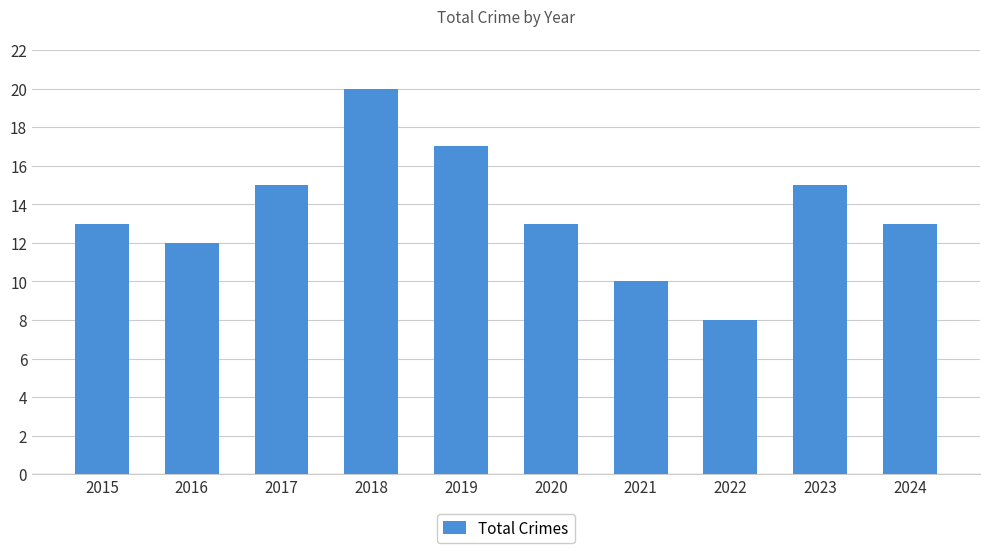

What is the difference between the maximum and minimum values?

12